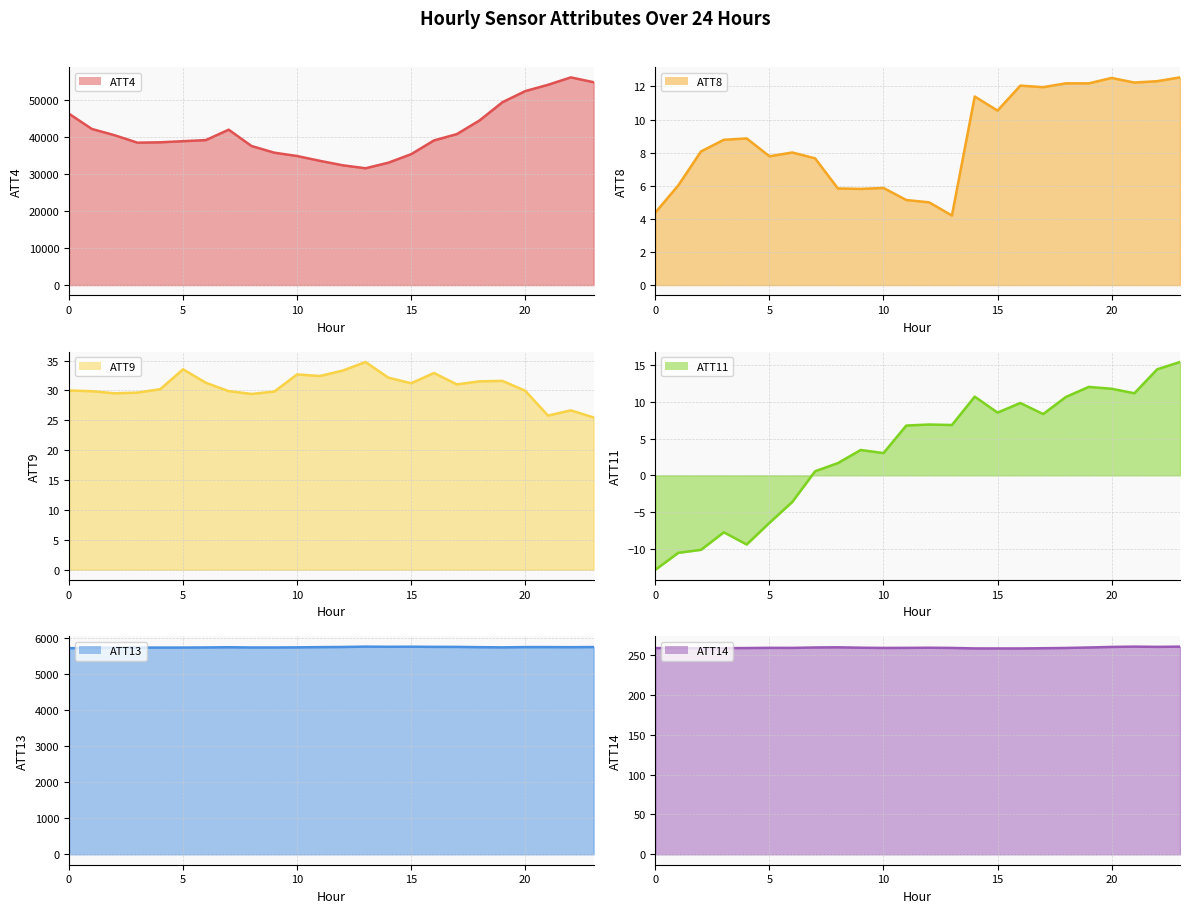

True or false: ATT8 has a value of 12.0 at 17.

True